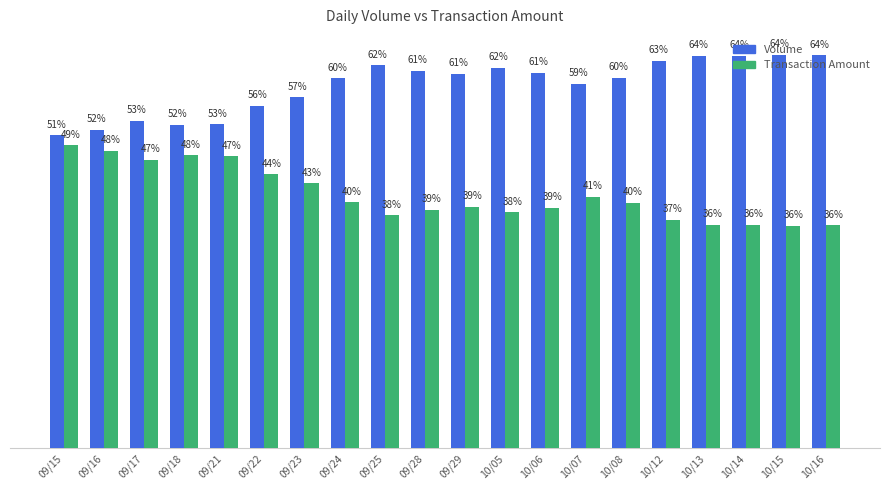

Which series has the largest total across all categories?

Volume